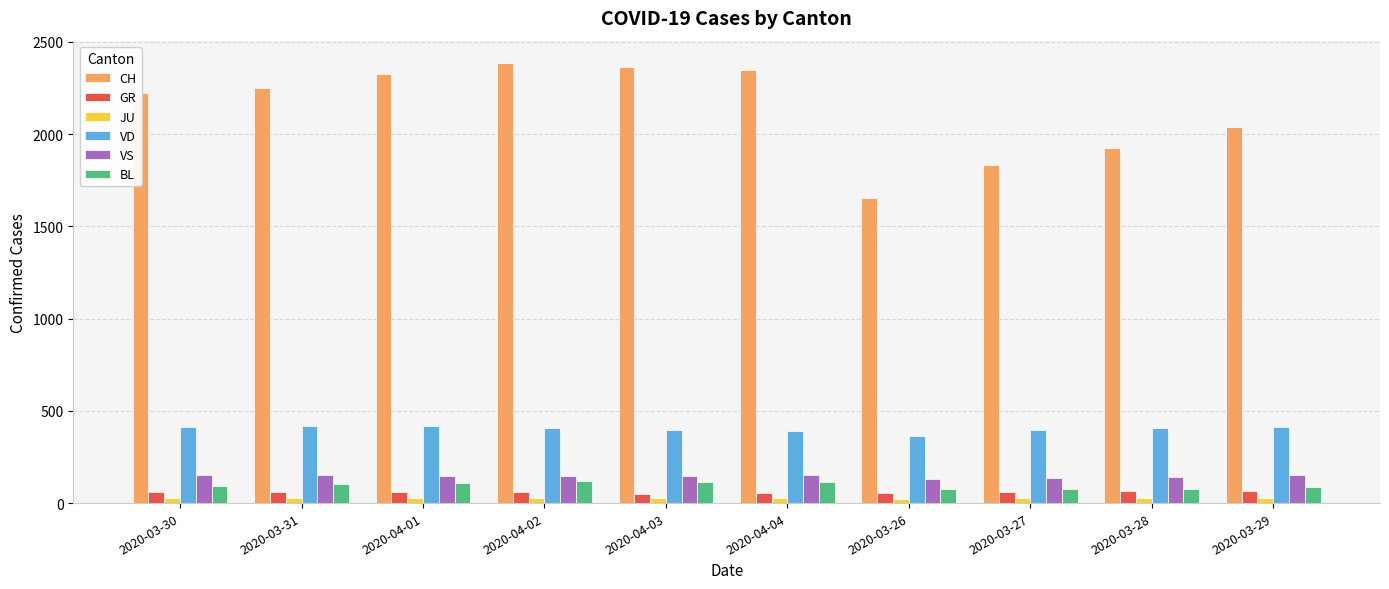

What is the total value across all series at 2020-03-28?

2644